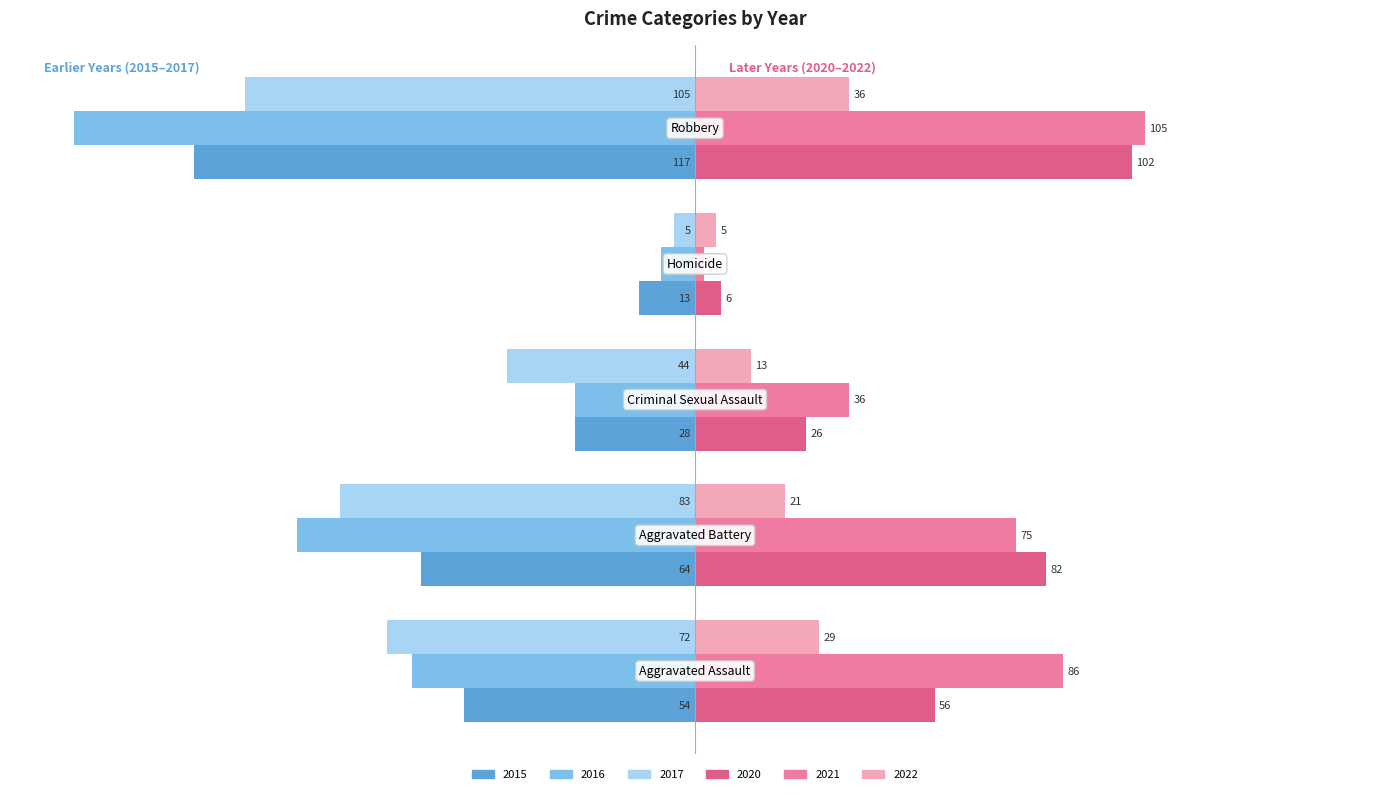

Rank the series by their maximum value, from highest to lowest.

2021, 2020, 2022, 2017, 2016, 2015